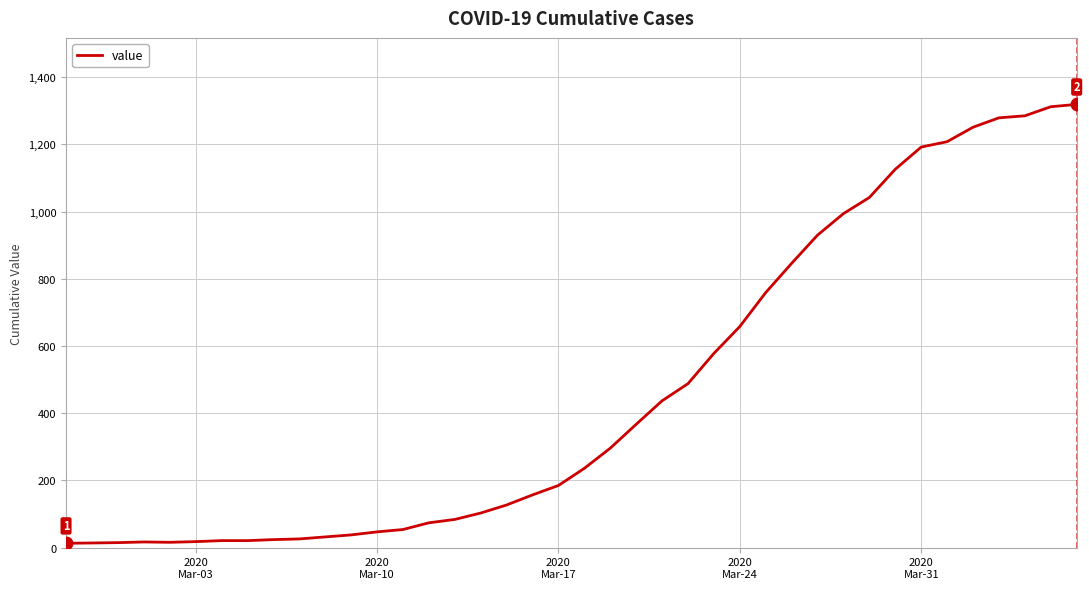

What is the difference between the maximum and minimum values?

1306